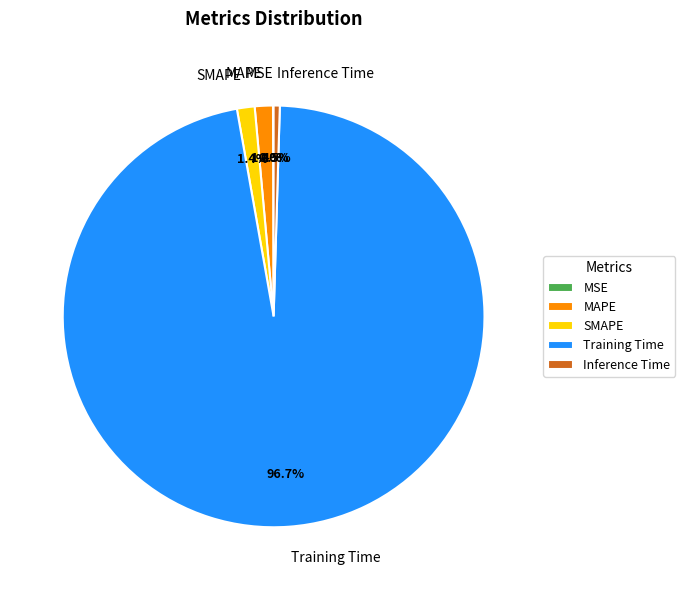

Which slice is the largest?

Training Time